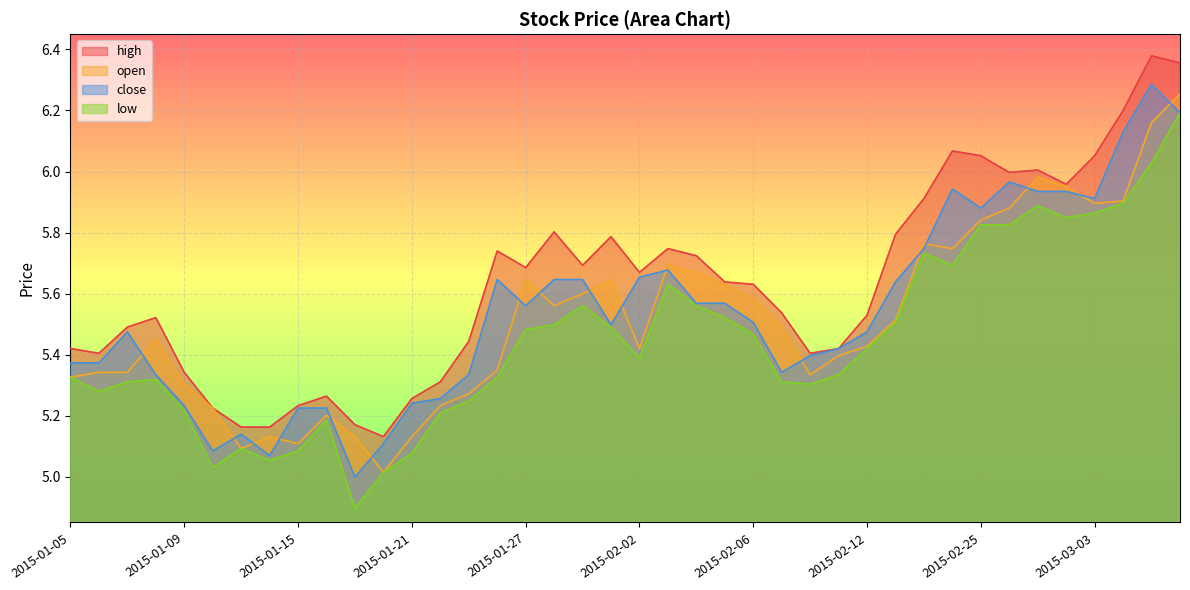

Reading right to left, list all the values displayed in this chart.

close: 2015-03-06=6.2	2015-03-05=6.3	2015-03-04=6.1	2015-03-03=5.9	2015-03-02=5.9	2015-02-27=5.9	2015-02-26=6.0	2015-02-25=5.9	2015-02-17=5.9	2015-02-16=5.7	2015-02-13=5.6	2015-02-12=5.5	2015-02-11=5.4	2015-02-10=5.4	2015-02-09=5.3	2015-02-06=5.5	2015-02-05=5.6	2015-02-04=5.6	2015-02-03=5.7	2015-02-02=5.7	2015-01-30=5.5	2015-01-29=5.6	2015-01-28=5.6	2015-01-27=5.6	2015-01-26=5.6	2015-01-23=5.3	2015-01-22=5.3	2015-01-21=5.2	2015-01-20=5.1	2015-01-19=5.0	2015-01-16=5.2	2015-01-15=5.2	2015-01-14=5.1	2015-01-13=5.1	2015-01-12=5.1	2015-01-09=5.2	2015-01-08=5.3	2015-01-07=5.5	2015-01-06=5.4	2015-01-05=5.4
open: 2015-03-06=6.3	2015-03-05=6.2	2015-03-04=5.9	2015-03-03=5.9	2015-03-02=6.0	2015-02-27=6.0	2015-02-26=5.9	2015-02-25=5.8	2015-02-17=5.7	2015-02-16=5.8	2015-02-13=5.5	2015-02-12=5.4	2015-02-11=5.4	2015-02-10=5.3	2015-02-09=5.5	2015-02-06=5.6	2015-02-05=5.6	2015-02-04=5.7	2015-02-03=5.7	2015-02-02=5.4	2015-01-30=5.6	2015-01-29=5.6	2015-01-28=5.6	2015-01-27=5.6	2015-01-26=5.3	2015-01-23=5.3	2015-01-22=5.2	2015-01-21=5.1	2015-01-20=5.0	2015-01-19=5.1	2015-01-16=5.2	2015-01-15=5.1	2015-01-14=5.1	2015-01-13=5.1	2015-01-12=5.2	2015-01-09=5.3	2015-01-08=5.5	2015-01-07=5.3	2015-01-06=5.3	2015-01-05=5.3
low: 2015-03-06=6.2	2015-03-05=6.0	2015-03-04=5.9	2015-03-03=5.9	2015-03-02=5.8	2015-02-27=5.9	2015-02-26=5.8	2015-02-25=5.8	2015-02-17=5.7	2015-02-16=5.7	2015-02-13=5.5	2015-02-12=5.4	2015-02-11=5.3	2015-02-10=5.3	2015-02-09=5.3	2015-02-06=5.5	2015-02-05=5.5	2015-02-04=5.6	2015-02-03=5.6	2015-02-02=5.4	2015-01-30=5.5	2015-01-29=5.6	2015-01-28=5.5	2015-01-27=5.5	2015-01-26=5.3	2015-01-23=5.2	2015-01-22=5.2	2015-01-21=5.1	2015-01-20=5.0	2015-01-19=4.9	2015-01-16=5.2	2015-01-15=5.1	2015-01-14=5.1	2015-01-13=5.1	2015-01-12=5.0	2015-01-09=5.2	2015-01-08=5.3	2015-01-07=5.3	2015-01-06=5.3	2015-01-05=5.3
high: 2015-03-06=6.4	2015-03-05=6.4	2015-03-04=6.2	2015-03-03=6.1	2015-03-02=6.0	2015-02-27=6.0	2015-02-26=6.0	2015-02-25=6.1	2015-02-17=6.1	2015-02-16=5.9	2015-02-13=5.8	2015-02-12=5.5	2015-02-11=5.4	2015-02-10=5.4	2015-02-09=5.5	2015-02-06=5.6	2015-02-05=5.6	2015-02-04=5.7	2015-02-03=5.7	2015-02-02=5.7	2015-01-30=5.8	2015-01-29=5.7	2015-01-28=5.8	2015-01-27=5.7	2015-01-26=5.7	2015-01-23=5.4	2015-01-22=5.3	2015-01-21=5.3	2015-01-20=5.1	2015-01-19=5.2	2015-01-16=5.3	2015-01-15=5.2	2015-01-14=5.2	2015-01-13=5.2	2015-01-12=5.2	2015-01-09=5.3	2015-01-08=5.5	2015-01-07=5.5	2015-01-06=5.4	2015-01-05=5.4